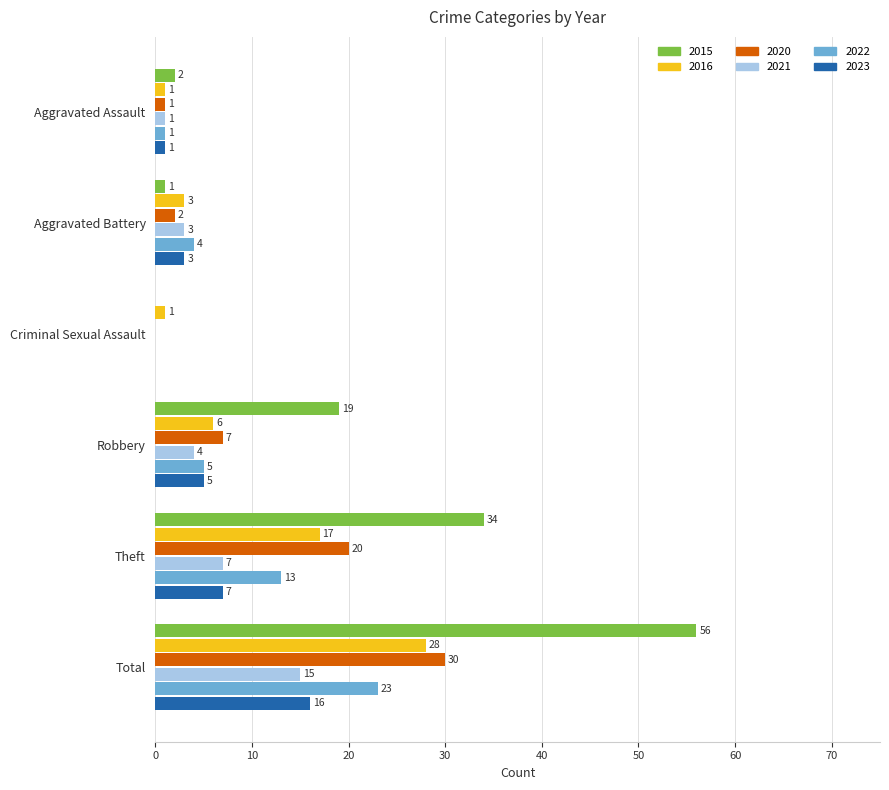

At which label does 2020 reach its peak?

Total